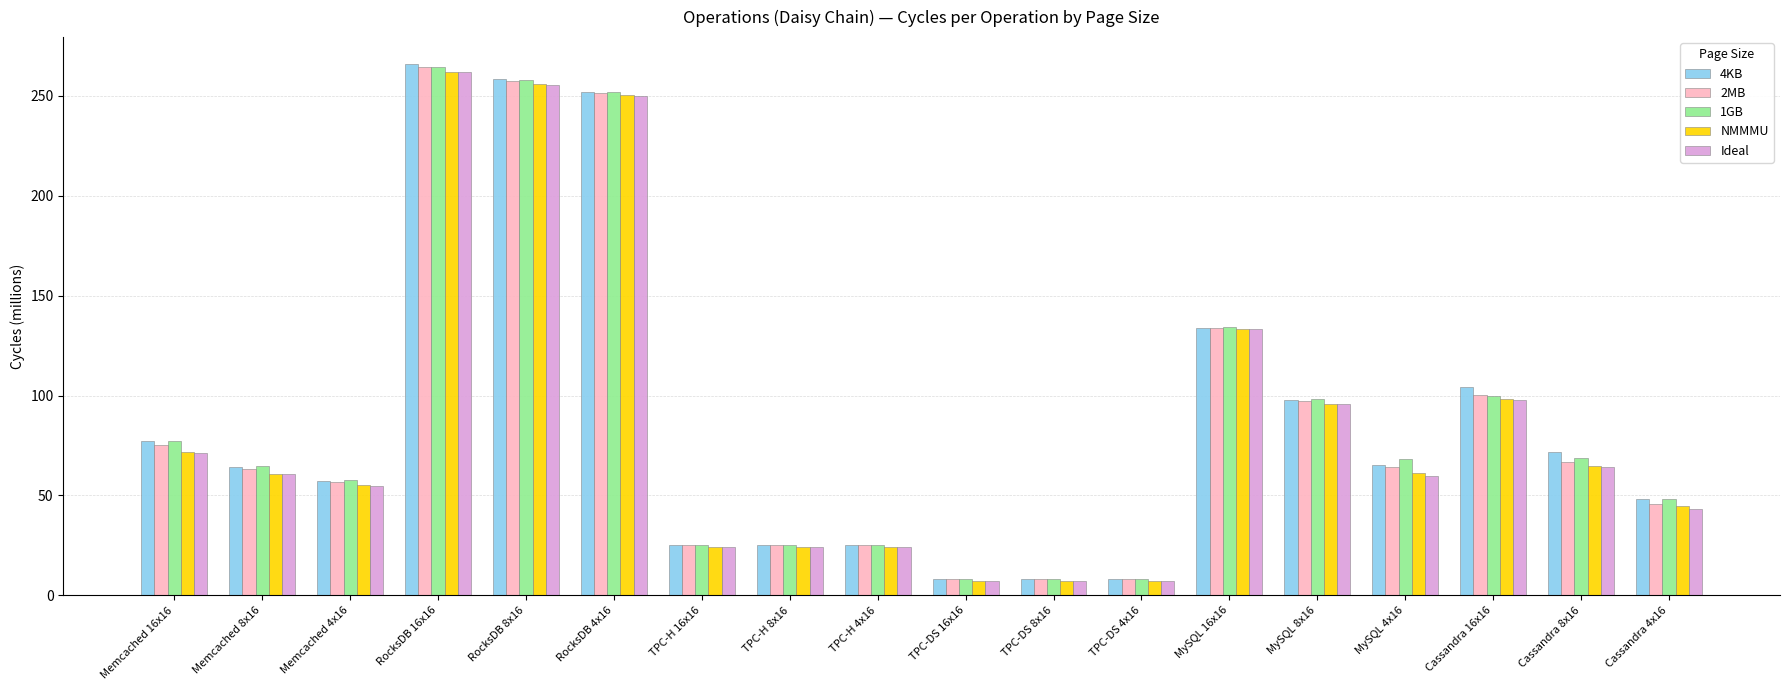

What is the label of the 4th bar from the left?

RocksDB 16x16